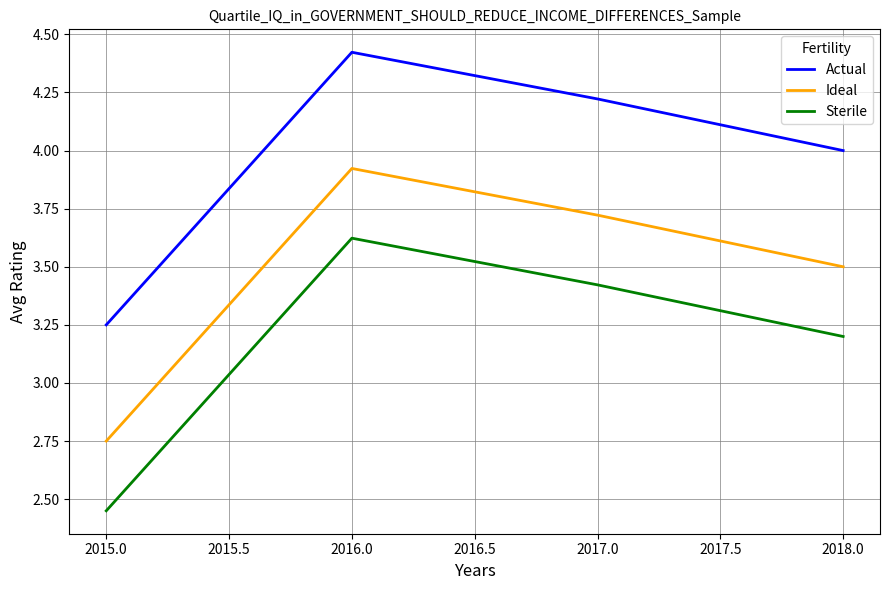

What is the spread (max minus min) of values at 2015.0?

0.8